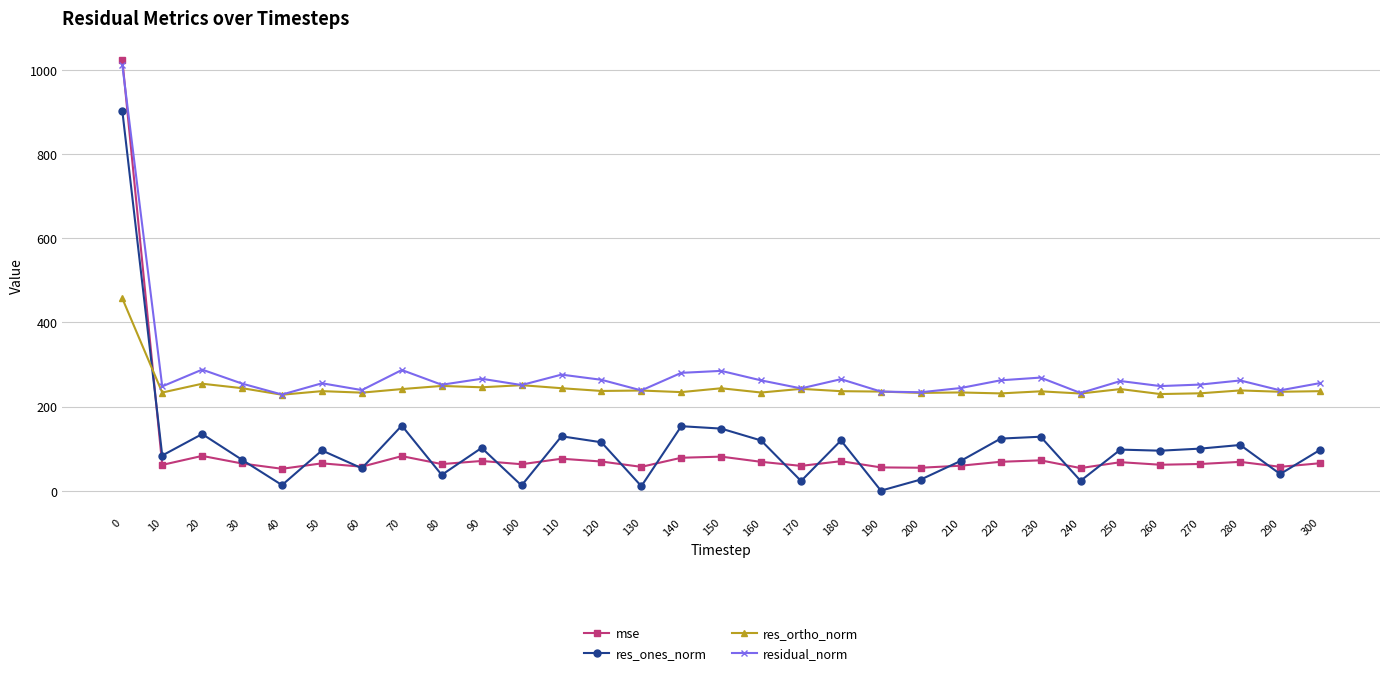

How many intersections are there between mse and residual_norm?

1